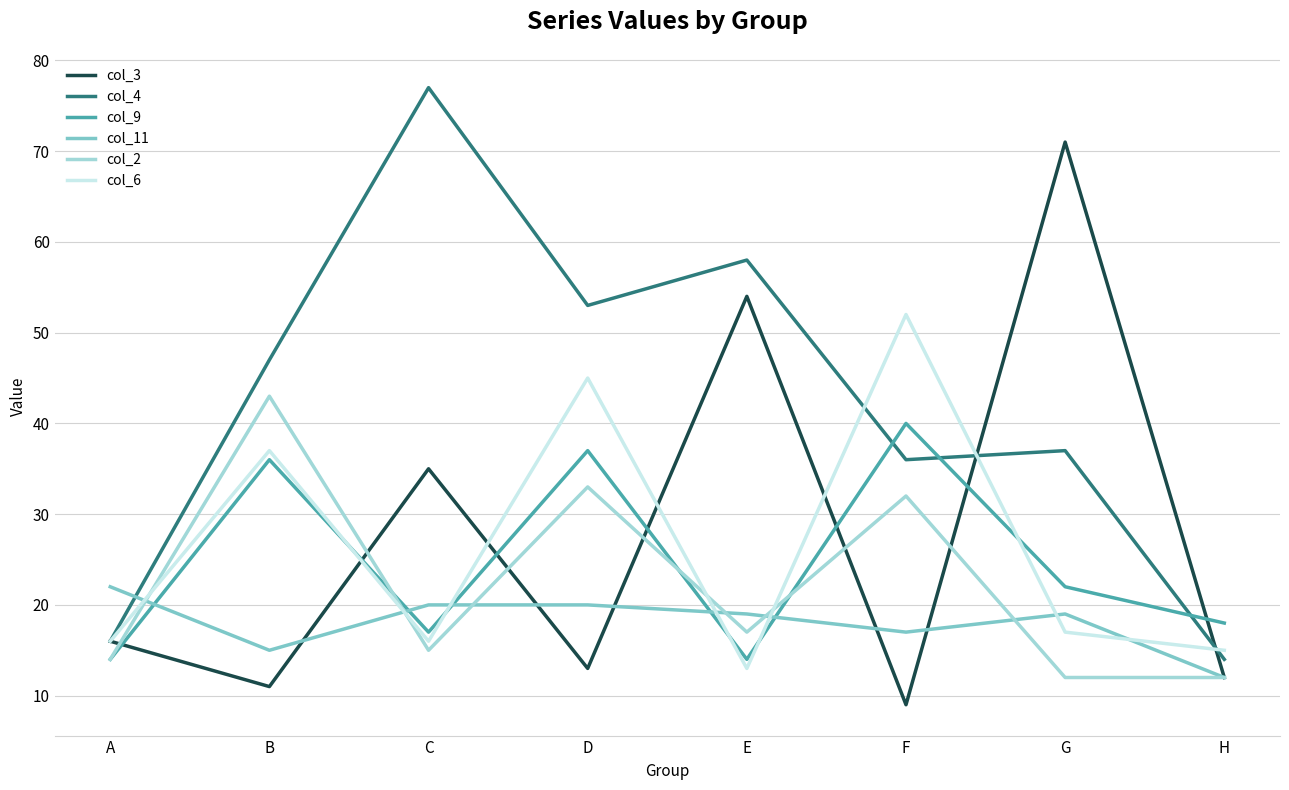

At which category does col_9 reach its first local peak?

B